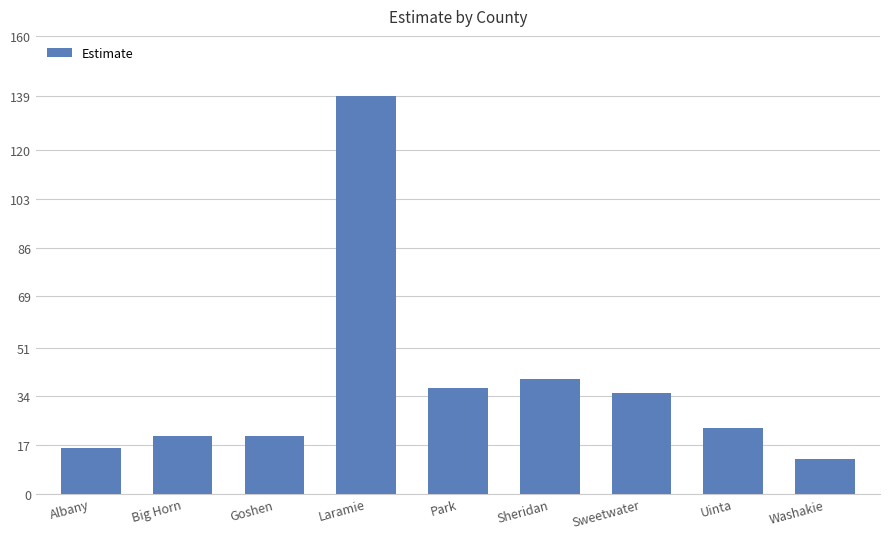

The chart shows a value of 40 at Sheridan. True or false?

True